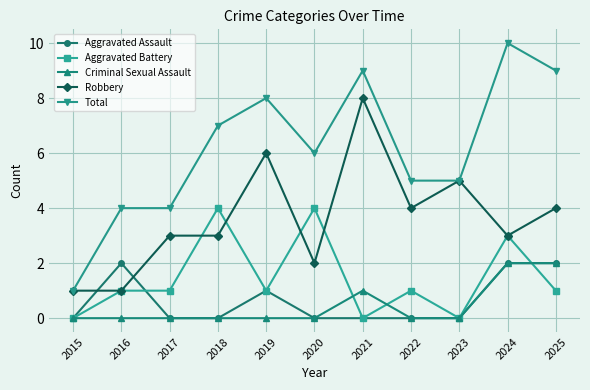

What is the greatest value displayed?

10